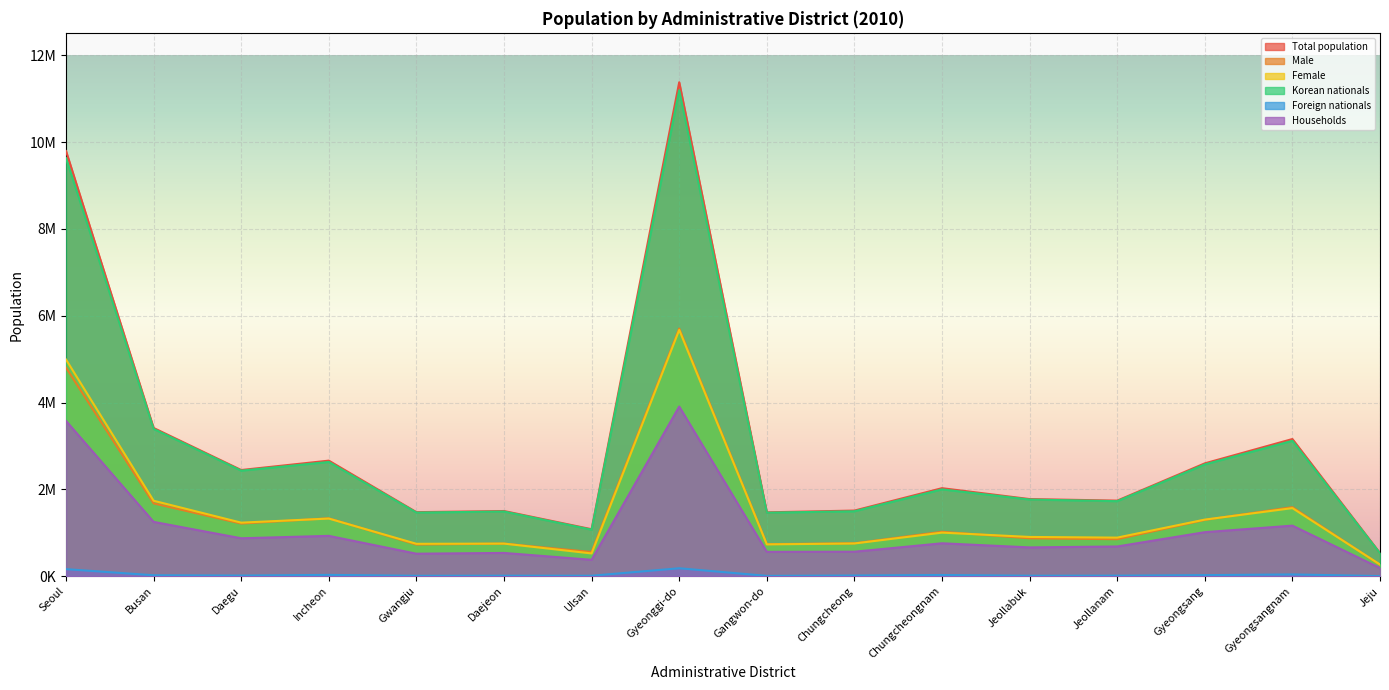

What is the label of the 15th point from the right?

Busan